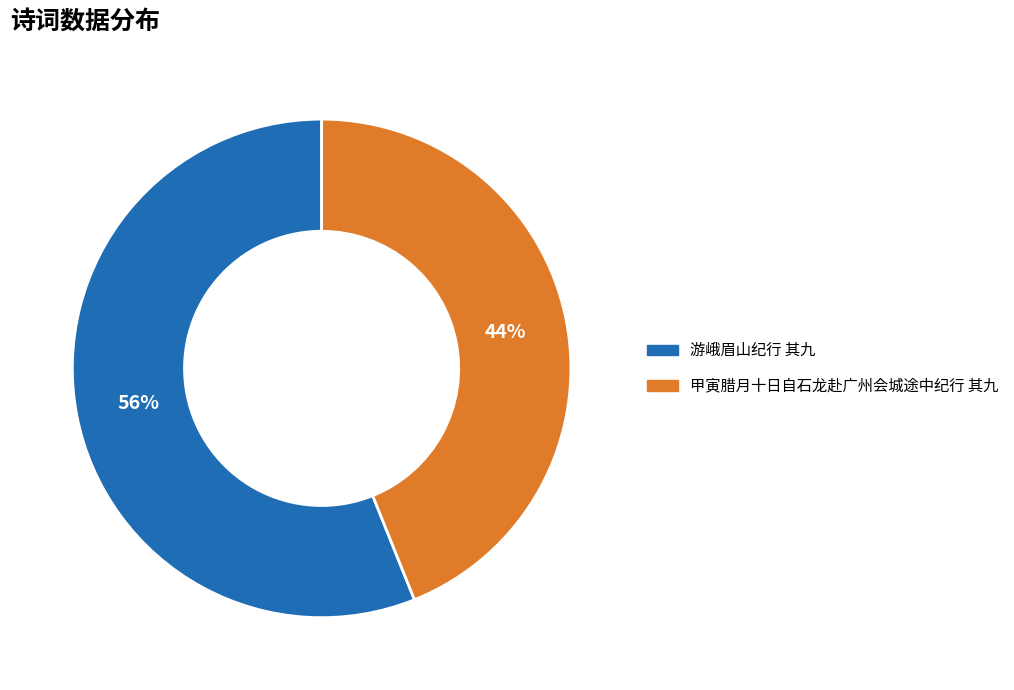

Rank the categories by value from lowest to highest.

甲寅腊月十日自石龙赴广州会城途中纪行 其九, 游峨眉山纪行 其九